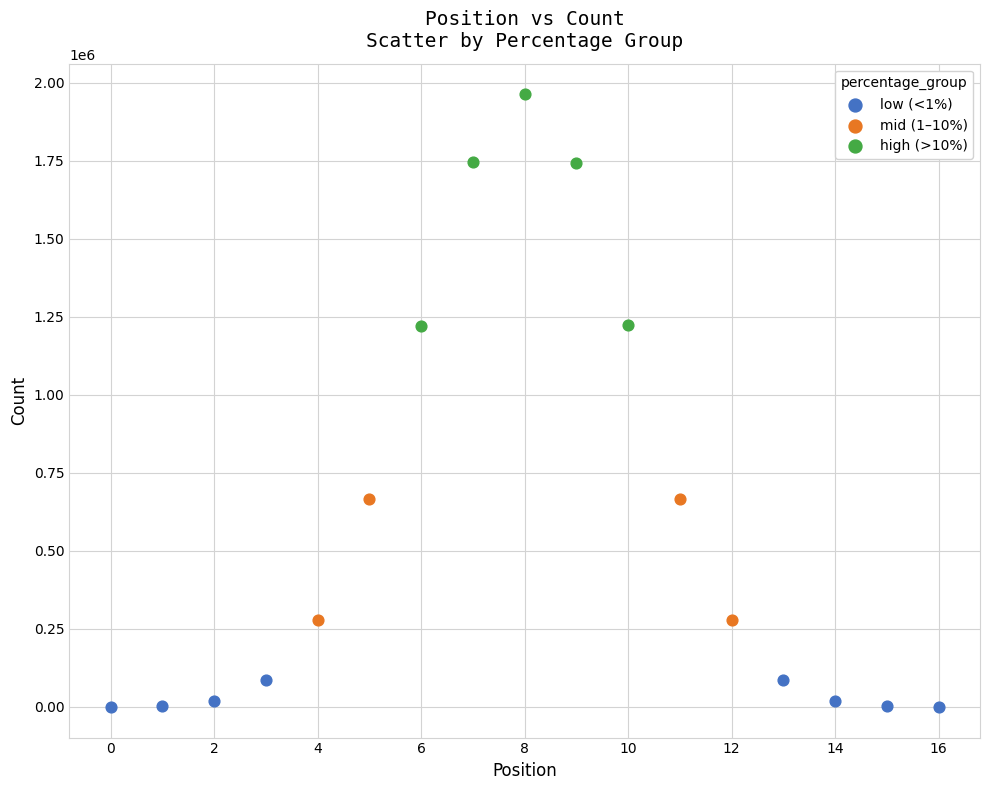

Which series has the largest Y range (max minus min)?

high (>10%)